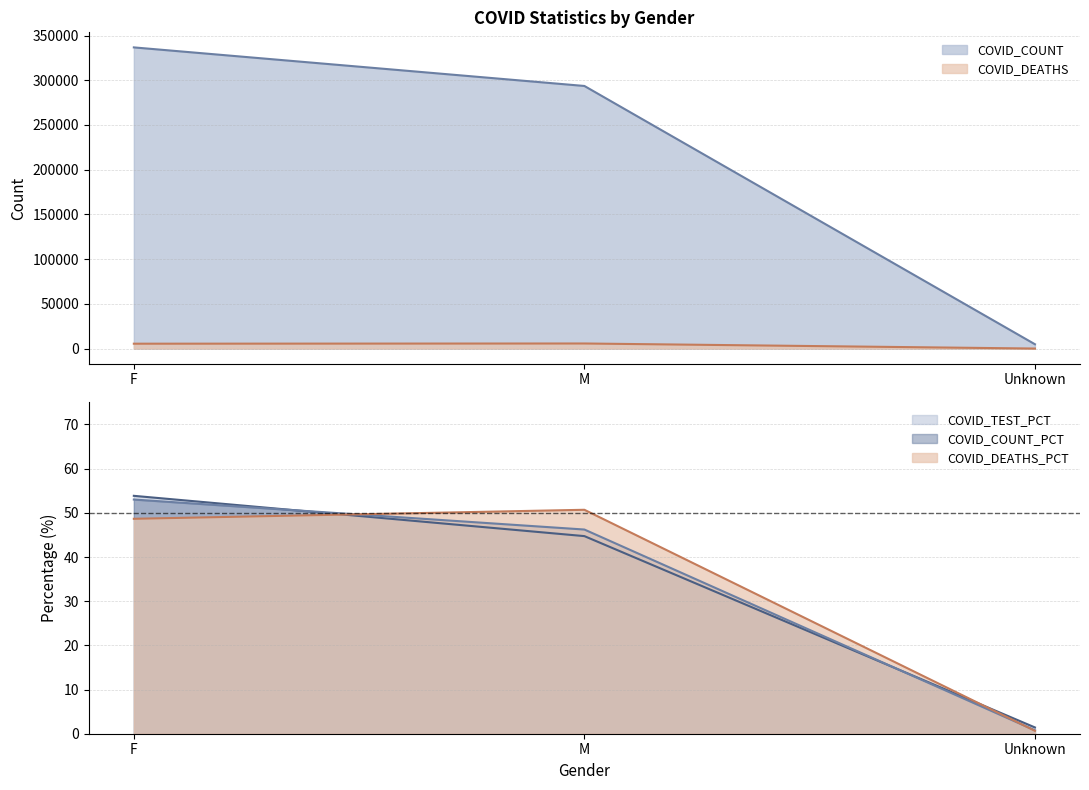

Which series changed the most between M and Unknown?

COVID_COUNT